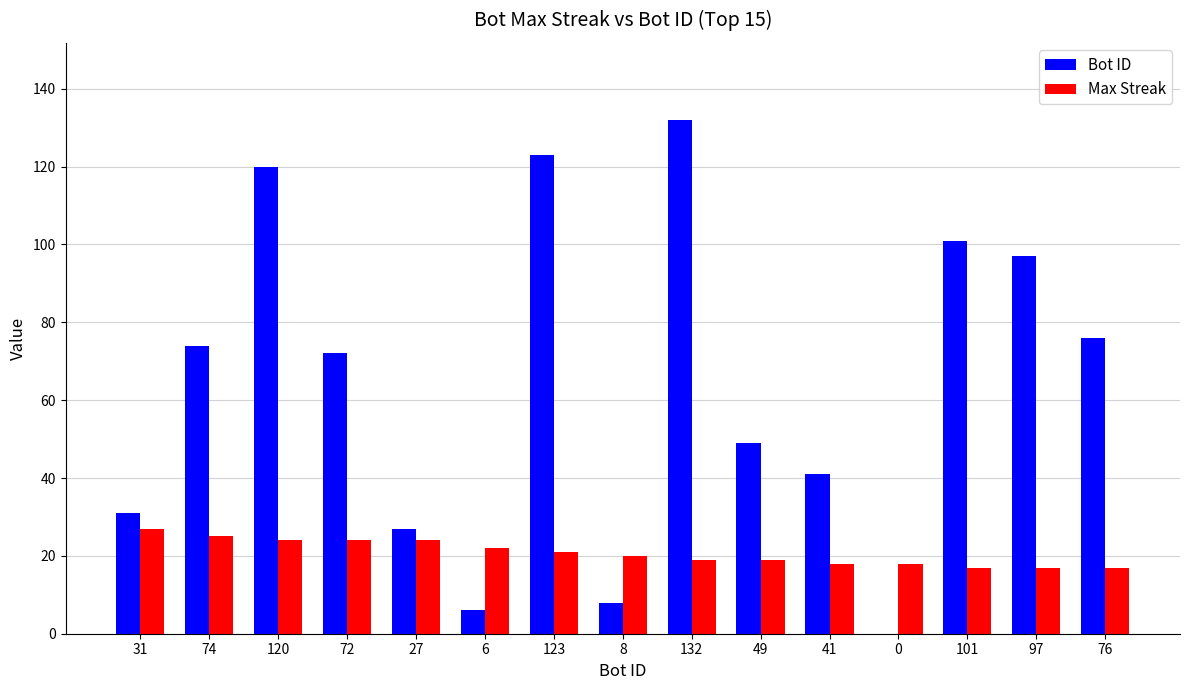

What is the sum of the Max Streak values at 27 and 8?

44